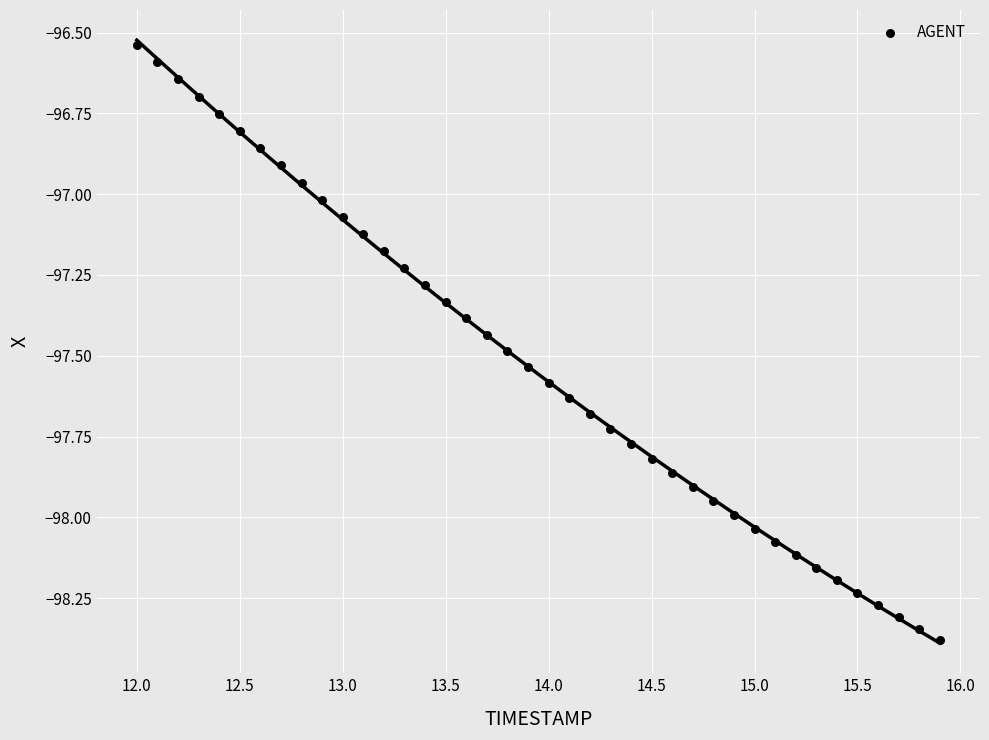

What is the range of Y values (max minus min)?

1.8